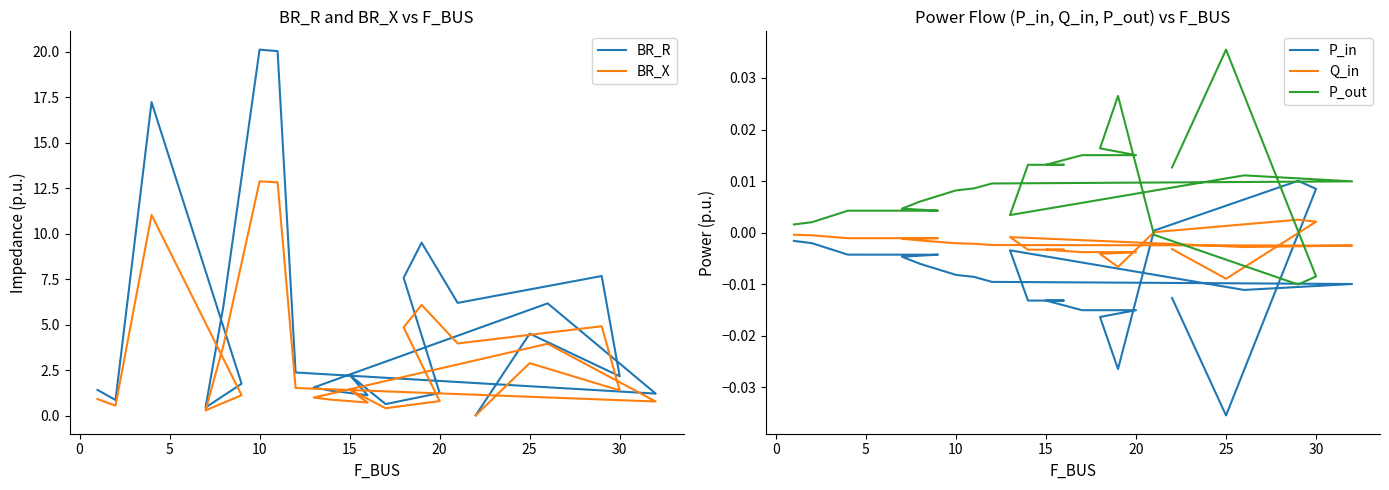

What is the difference between the highest and lowest values at 0?

0.9